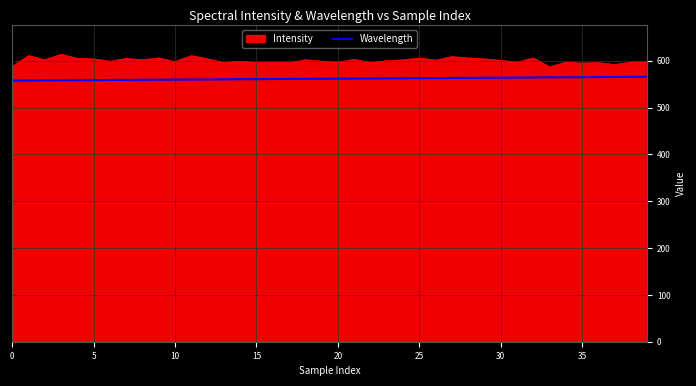

Rank the series by their average value, from lowest to highest.

Wavelength, Intensity